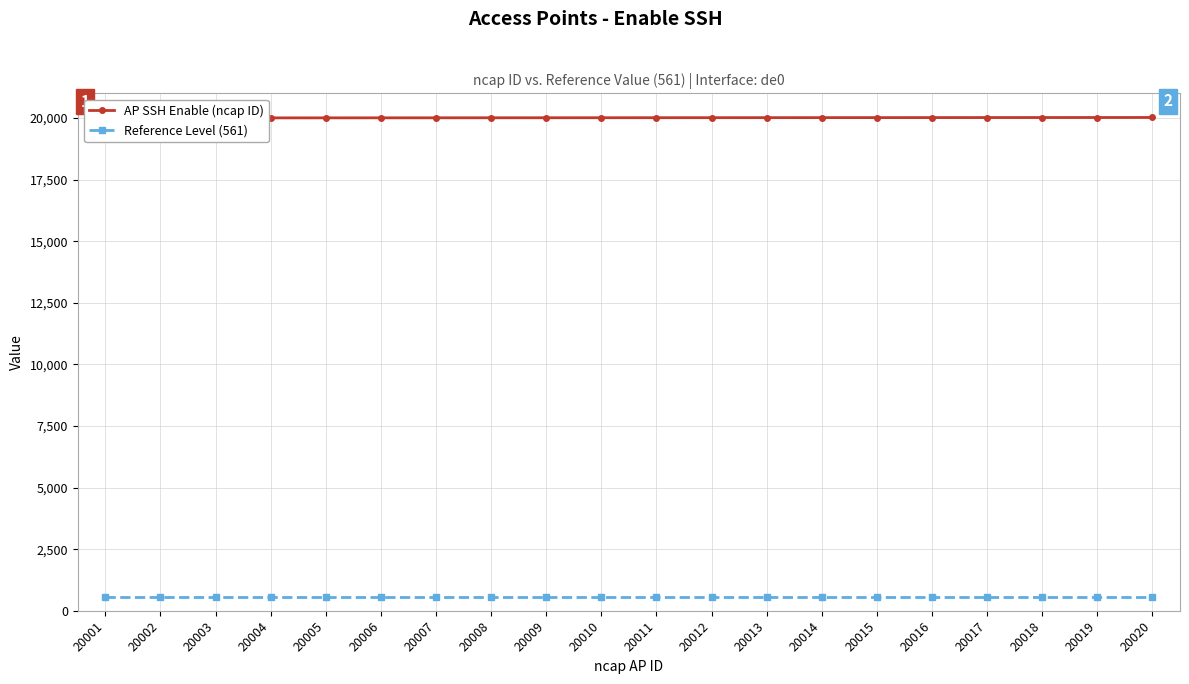

Is the value of AP SSH Enable (ncap ID) at 20008 greater than the value of Reference Level (561) at 20013?

Yes